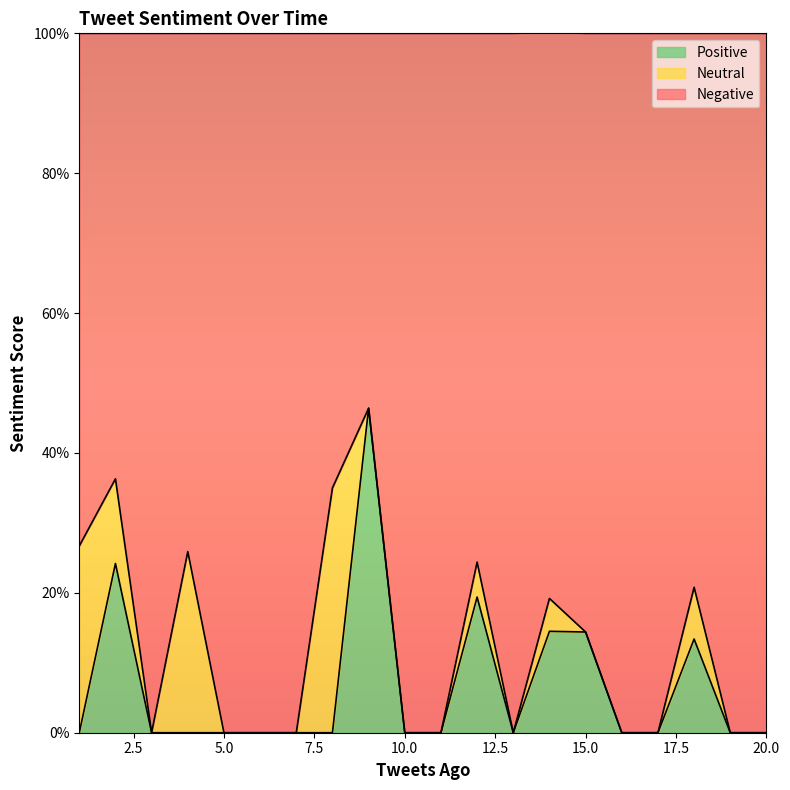

Which series has the largest total across all categories?

Negative